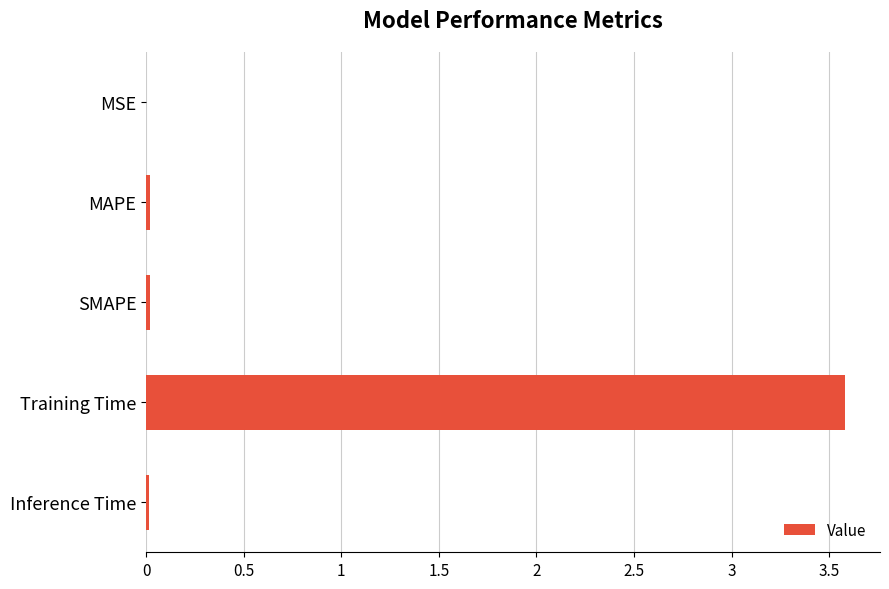

Is it true that the value at MSE is 0.0?

True